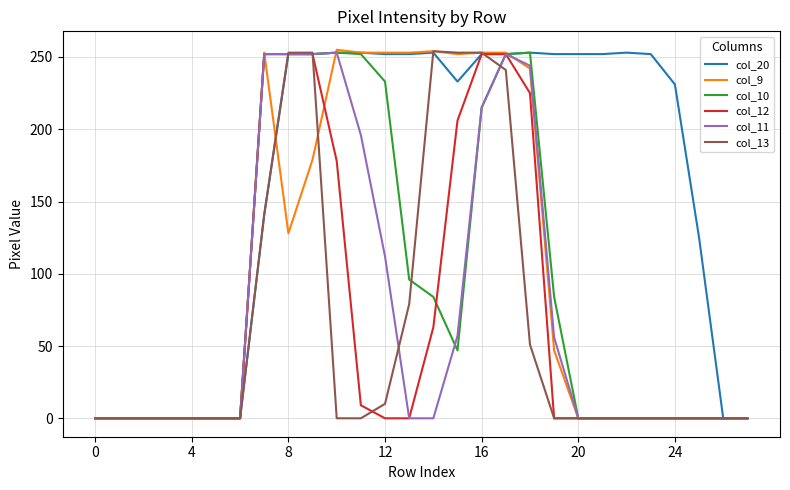

What is the greatest value displayed?

255